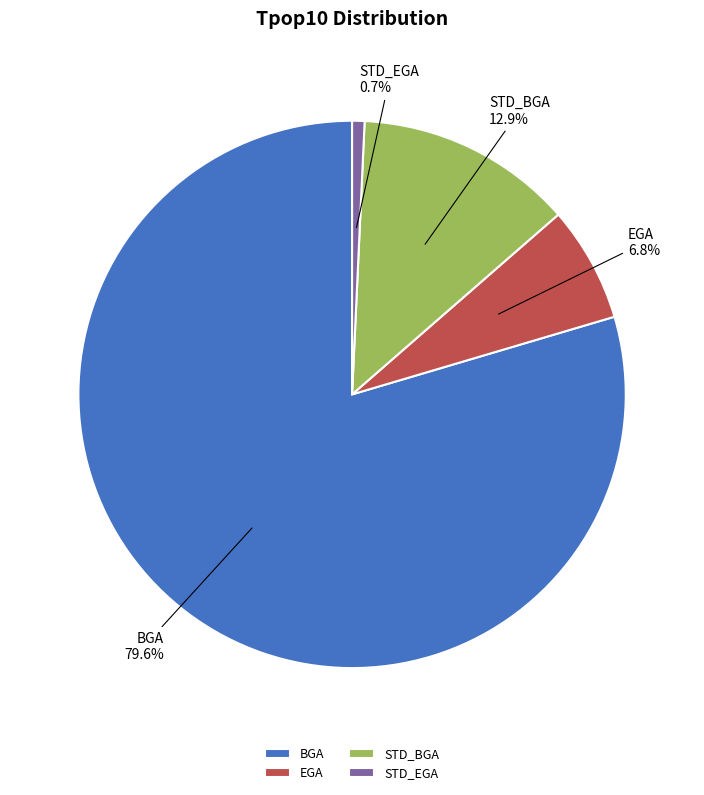

Does STD_BGA represent more than half of the total?

No